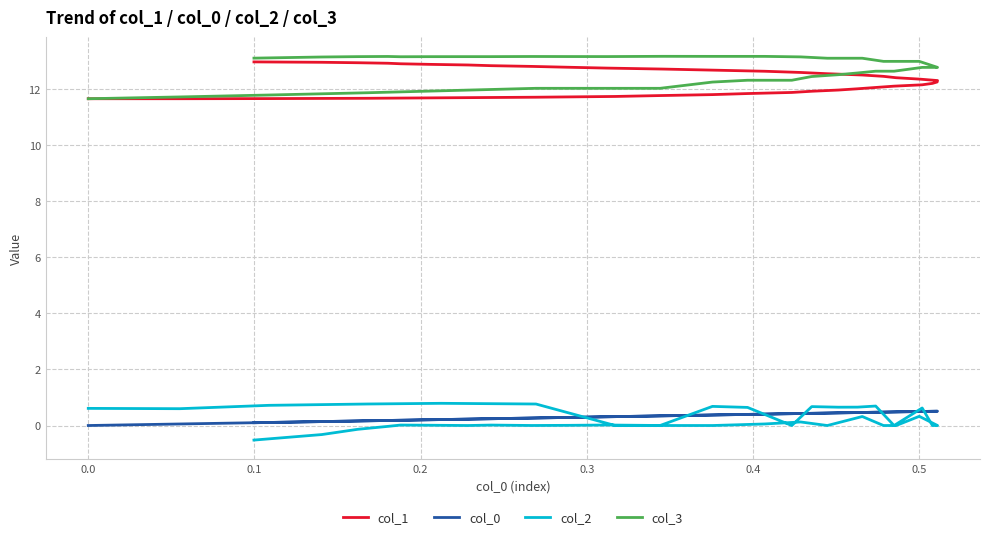

Reading left to right, transcribe all the data shown in this chart.

col_1: 11.7	11.7	11.7	11.7	11.7	11.7	11.7	11.8	11.8	11.9	11.9	11.9	12.0	12.0	12.1	12.1	12.2	12.2	12.3	12.3	12.4	12.4	12.5	12.5	12.6	12.6	12.6	12.7	12.7	12.8	12.8	12.8	12.8	12.9	12.9	12.9	12.9	13.0	13.0	13.0
col_0: 0.0	0.1	0.1	0.2	0.2	0.3	0.3	0.3	0.4	0.4	0.4	0.4	0.5	0.5	0.5	0.5	0.5	0.5	0.5	0.5	0.5	0.5	0.5	0.5	0.4	0.4	0.4	0.4	0.3	0.3	0.3	0.3	0.2	0.2	0.2	0.2	0.2	0.2	0.1	0.1
col_2: 0.6	0.6	0.7	0.8	0.8	0.8	0.0	0.0	0.7	0.6	0.0	0.7	0.7	0.7	0.7	0.0	0.6	0.0	0.0	0.0	0.3	0.0	0.0	0.3	0.0	0.1	0.1	0.0	0.0	0.0	0.0	0.0	0.0	0.0	0.0	0.0	-0.0	-0.1	-0.3	-0.5
col_3: 11.7	11.7	11.8	11.9	11.9	12.0	12.0	12.0	12.3	12.3	12.3	12.5	12.5	12.6	12.7	12.7	12.8	12.8	12.8	12.8	13.0	13.0	13.0	13.1	13.1	13.2	13.2	13.2	13.2	13.2	13.2	13.2	13.2	13.2	13.2	13.2	13.2	13.2	13.2	13.1